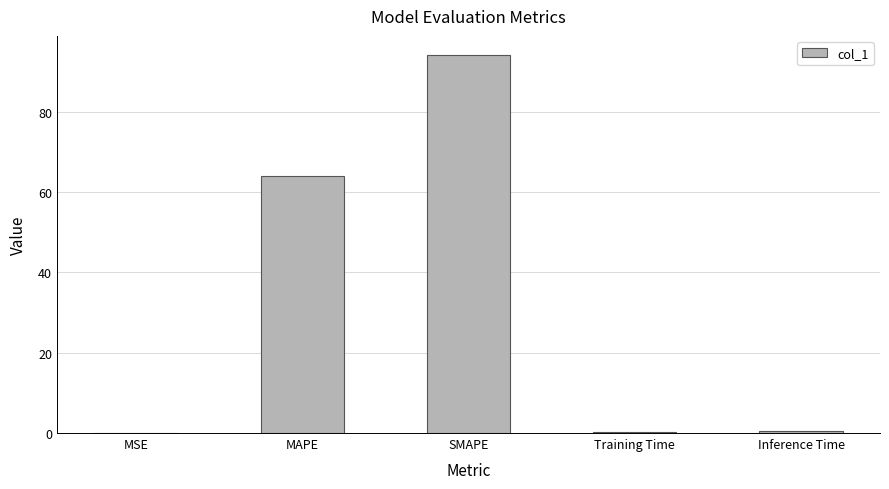

Is it true that the value at MAPE is 64.0?

True